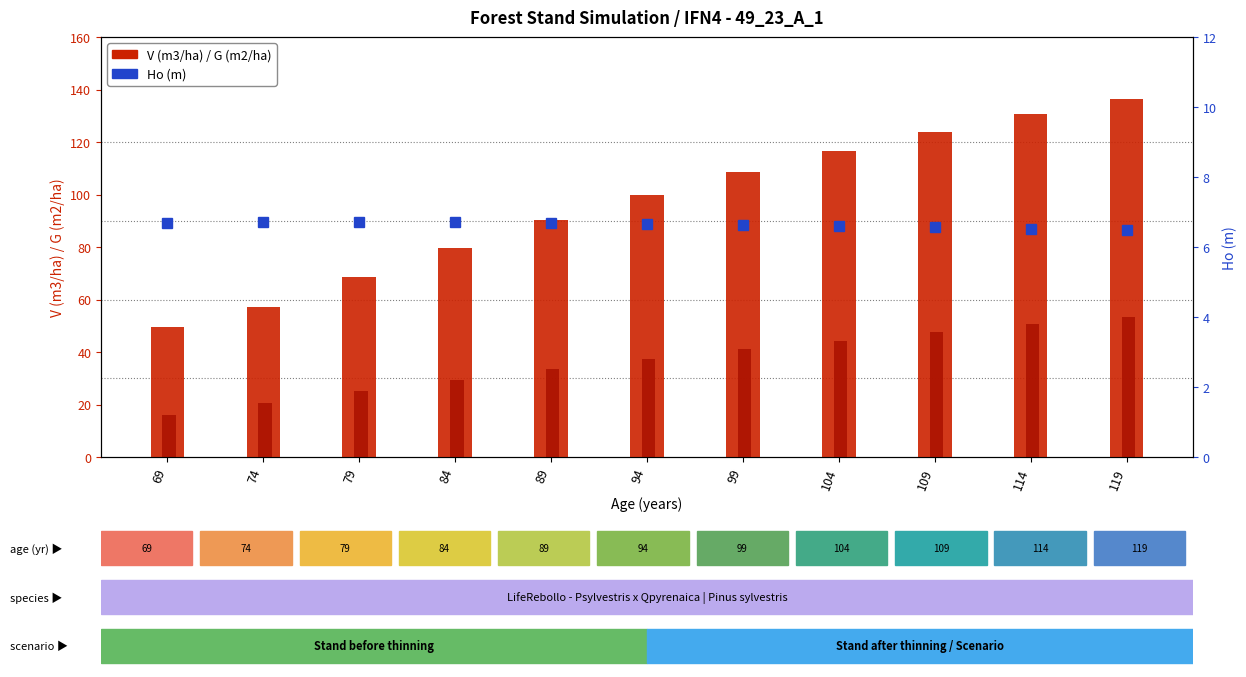

At 114, list the series in order from smallest to largest.

Ho (m), G (m2/ha), V (m3/ha)